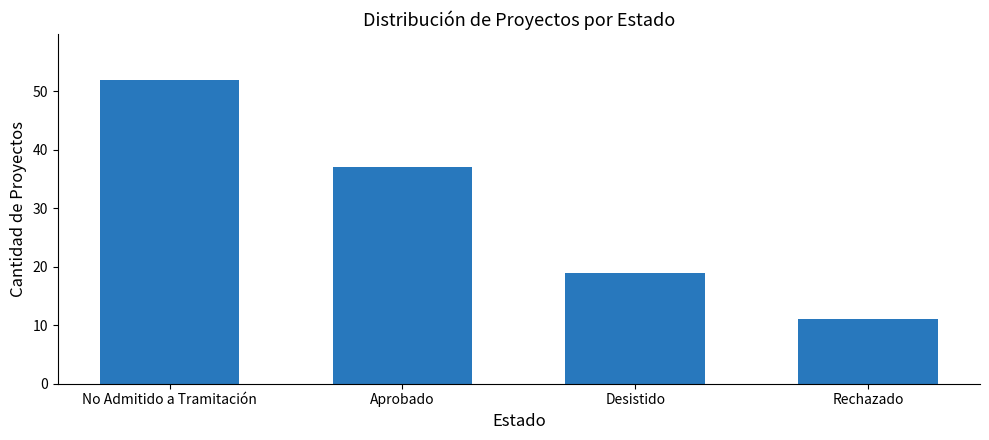

What is the greatest value displayed?

52